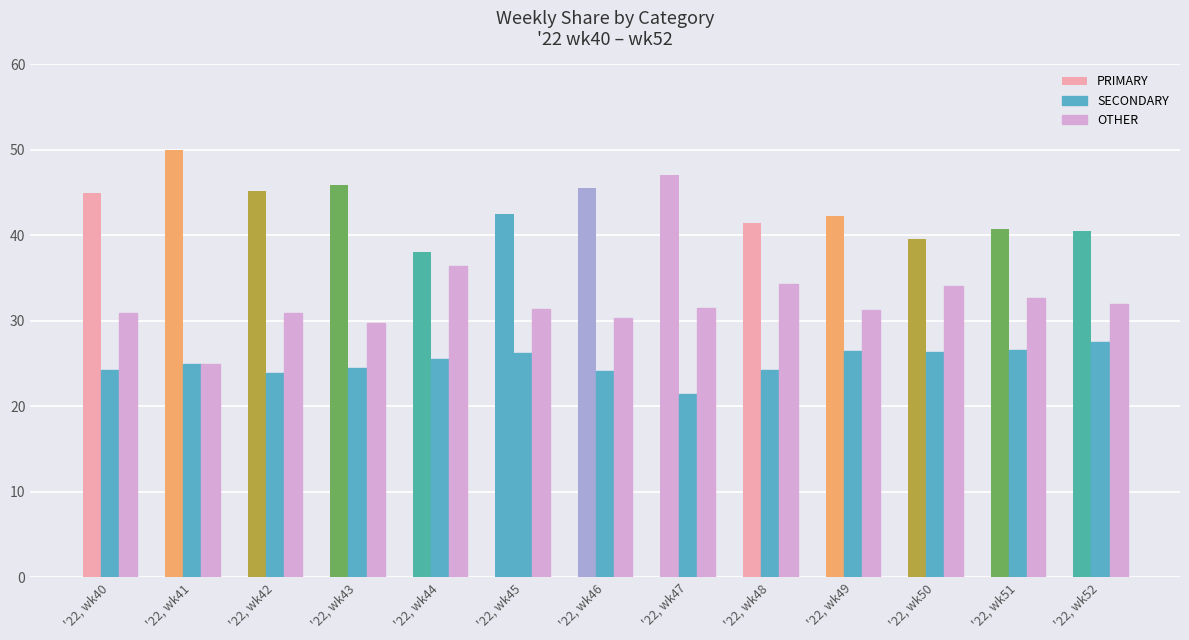

How many series are shown in this chart?

3